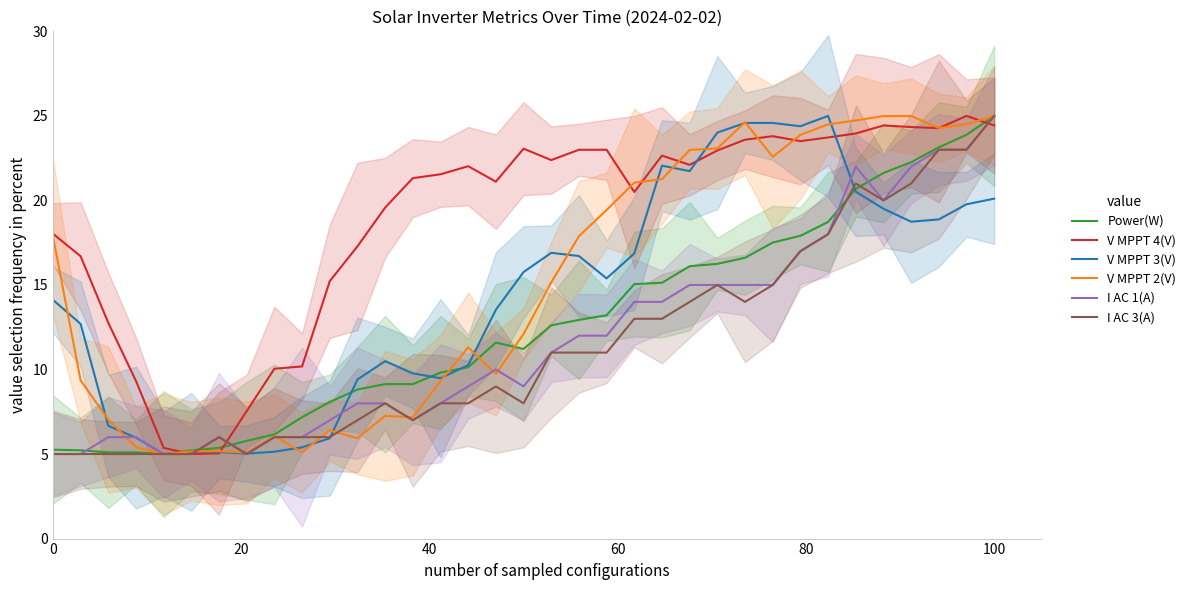

After their last crossing, which series has the higher values: I AC 1(A) or Power(W)?

Power(W)